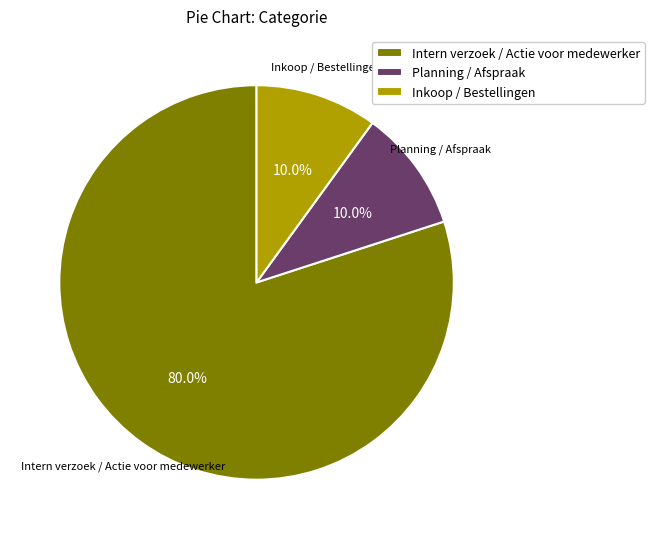

Which category has the biggest portion of the pie?

Intern verzoek / Actie voor medewerker